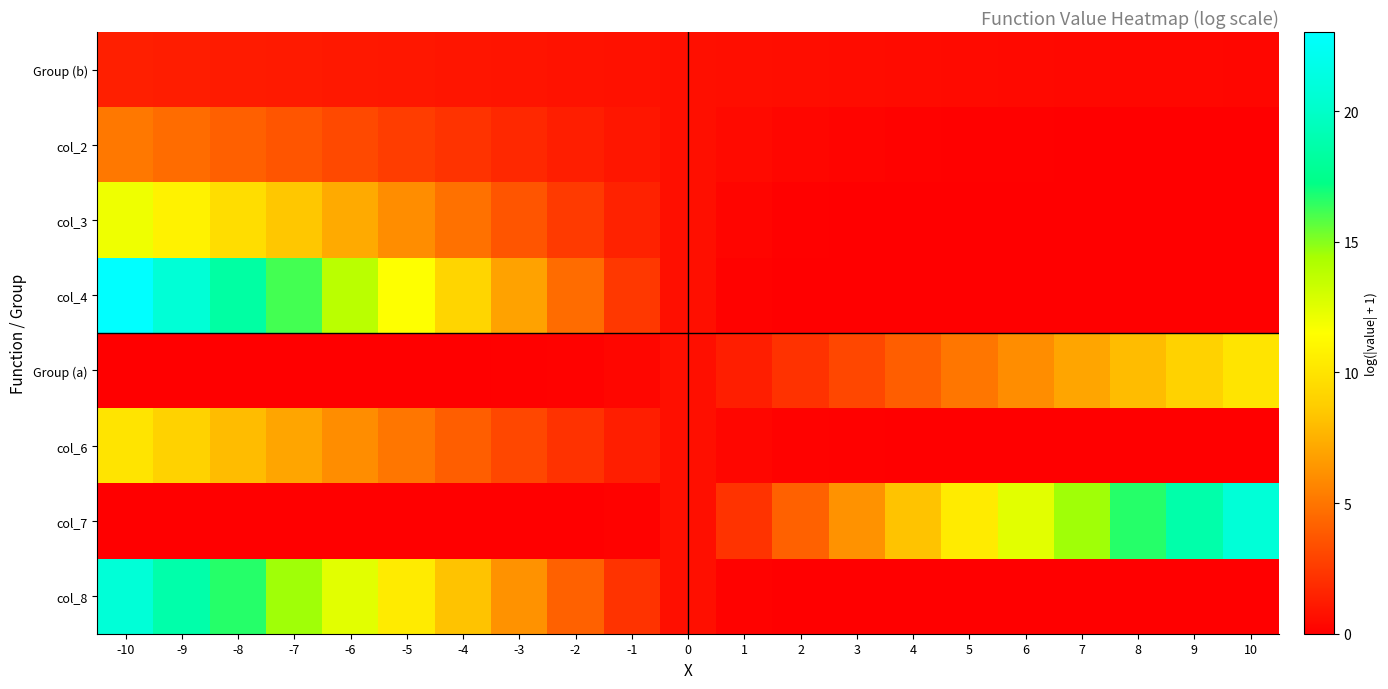

How many data points does each series have?

21